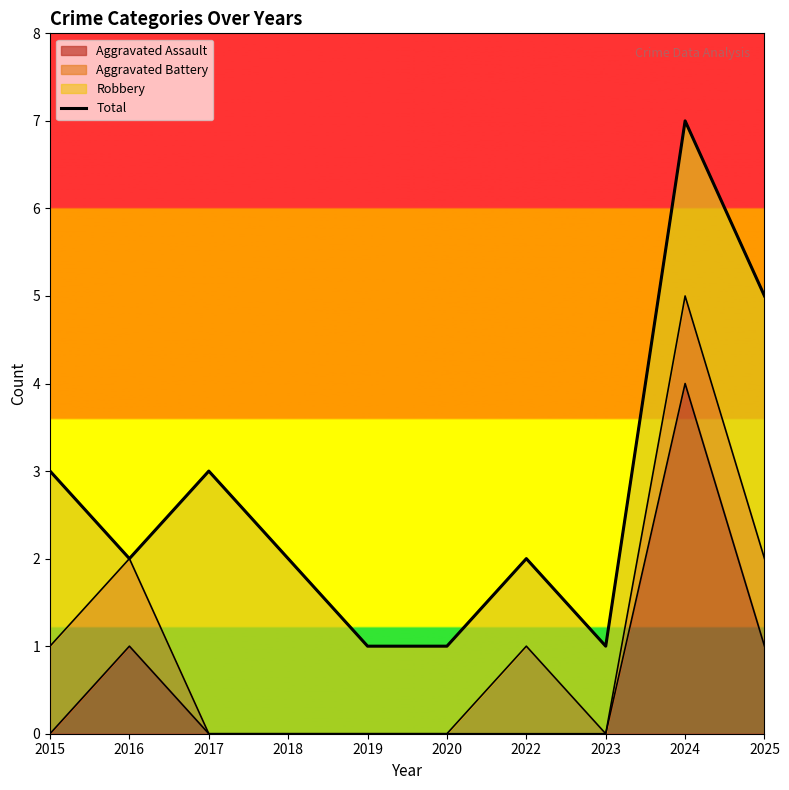

Is it true that Aggravated Assault equals 1 at 2024?

False